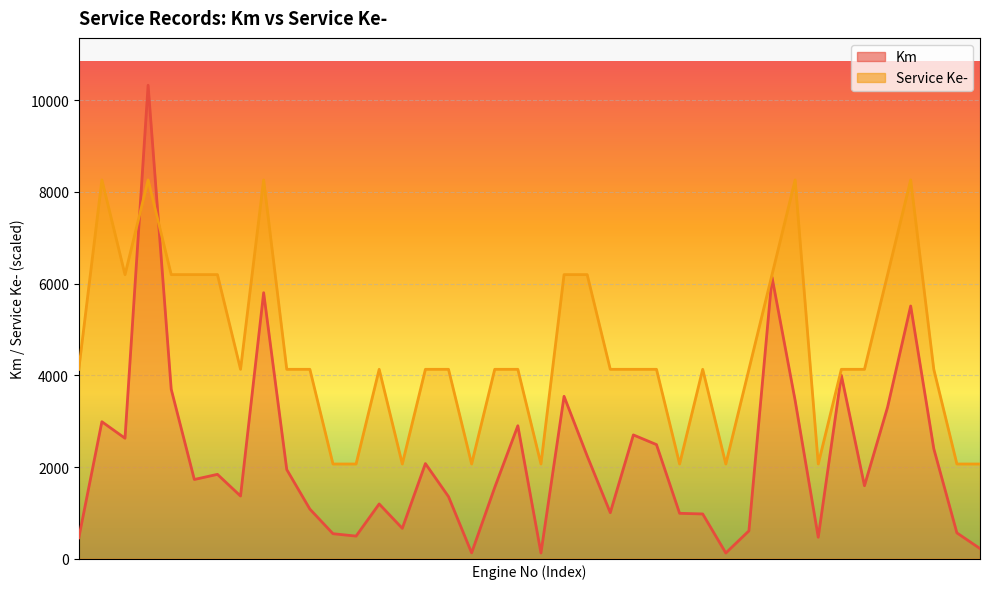

Which series has the largest total across all categories?

Service Ke-